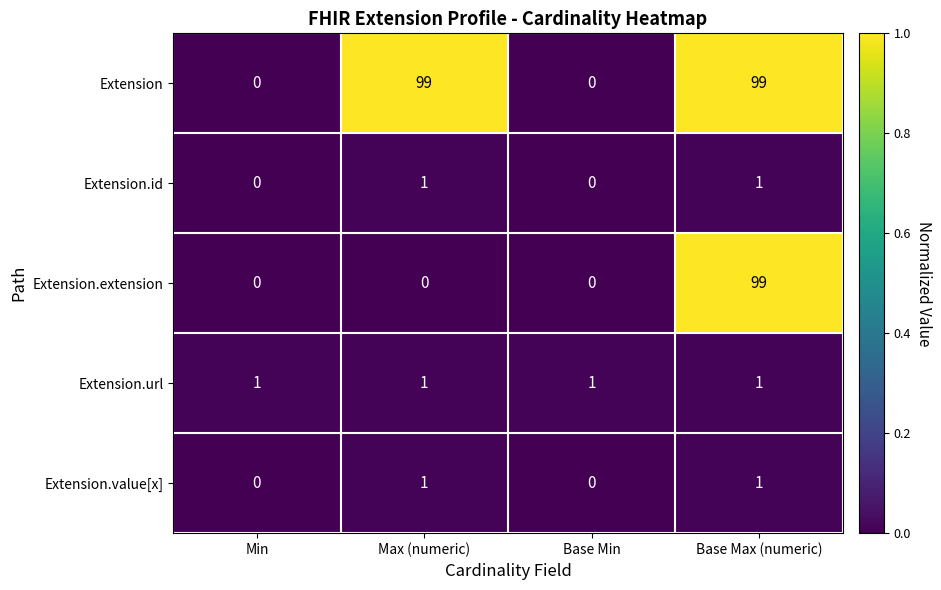

At which category is the sum across all series the highest?

Base Max (numeric)